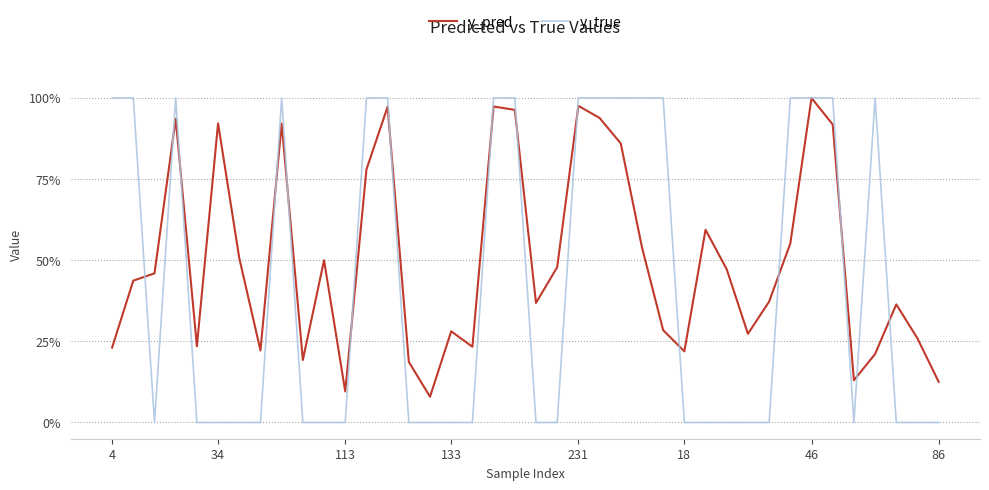

How many intersections are there between y_pred and y_true?

15